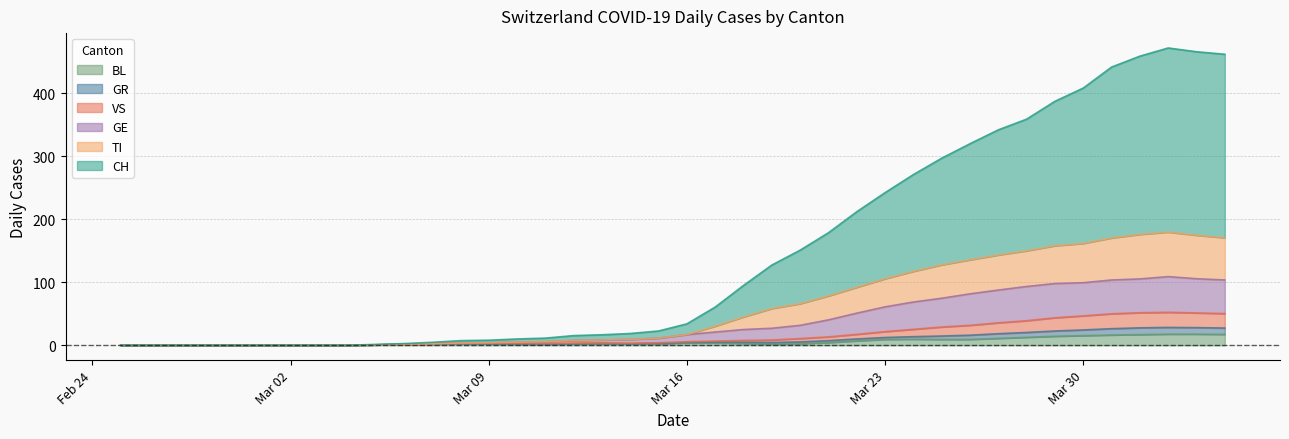

True or false: CH and TI intersect in this chart.

False